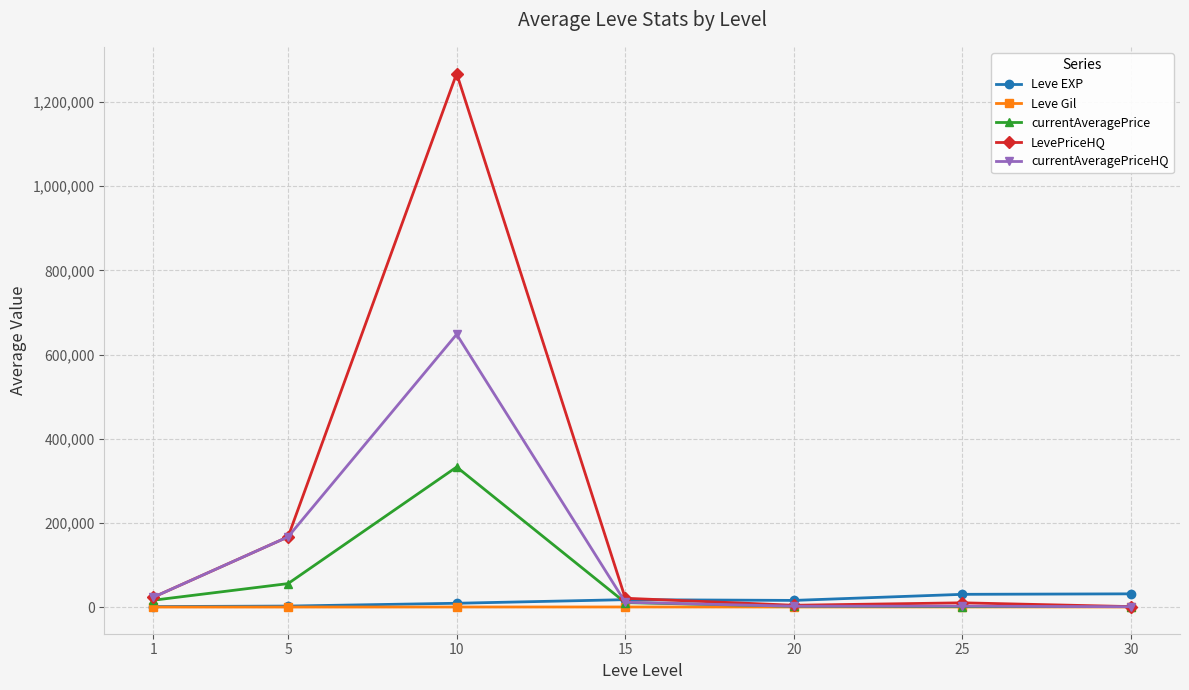

What is the value of the LevePriceHQ point at the 7th from the left?

1161.5